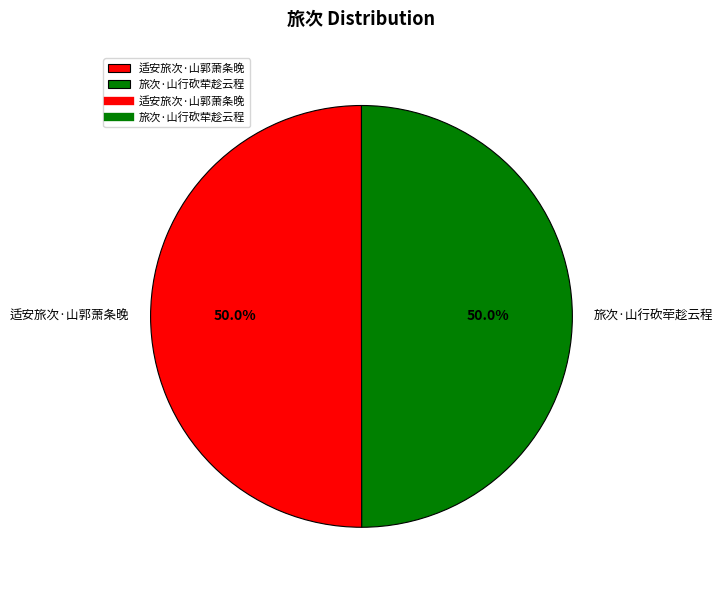

Approximately how many times larger is the value at 旅次·山行砍荦趁云程 compared to 适安旅次·山郭萧条晚?

1.0